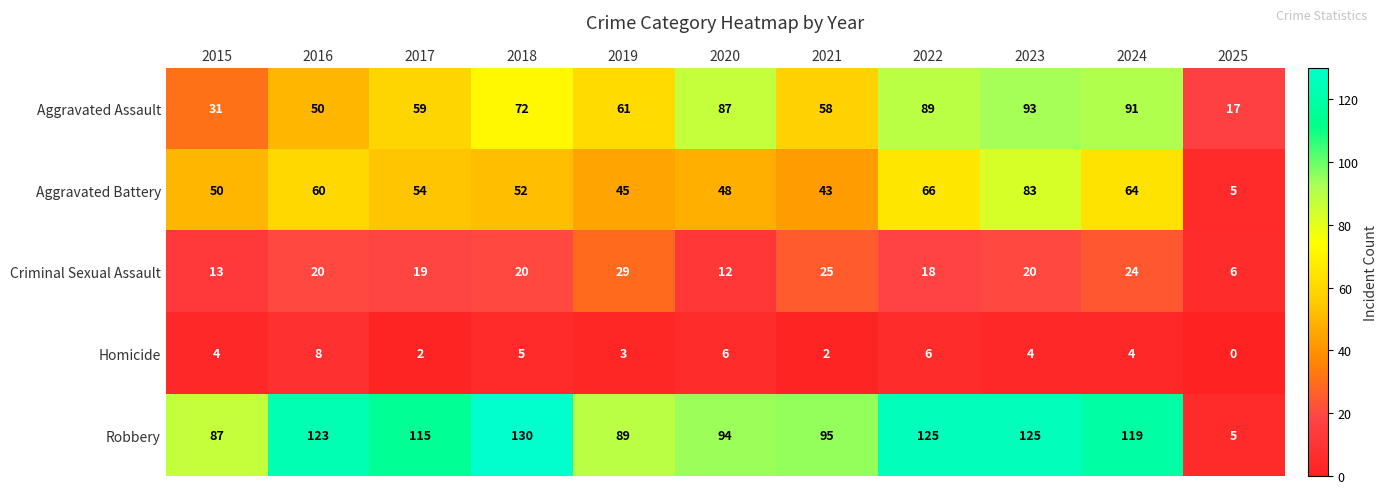

Is it true that Homicide equals 5 at 2023?

False